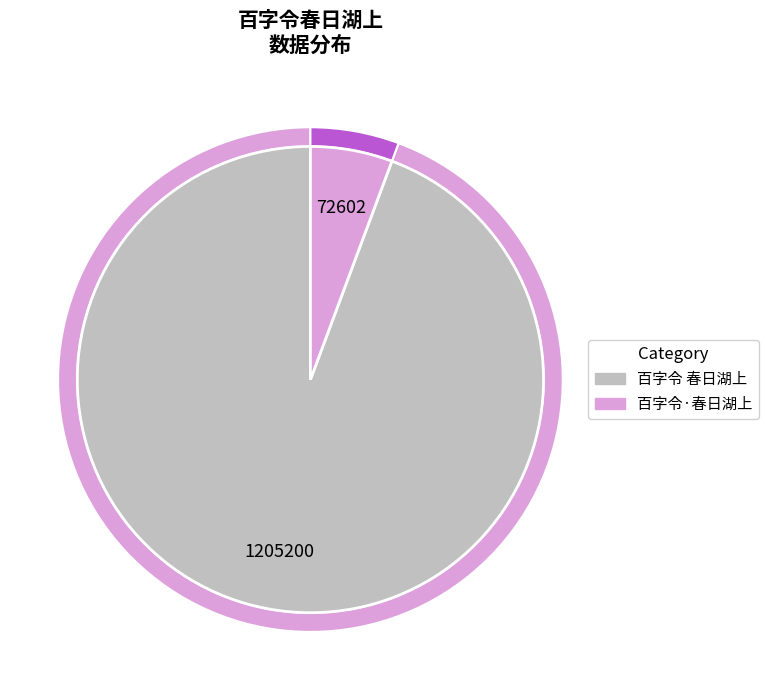

Is it true that 百字令 春日湖上 is 94% of the pie?

True